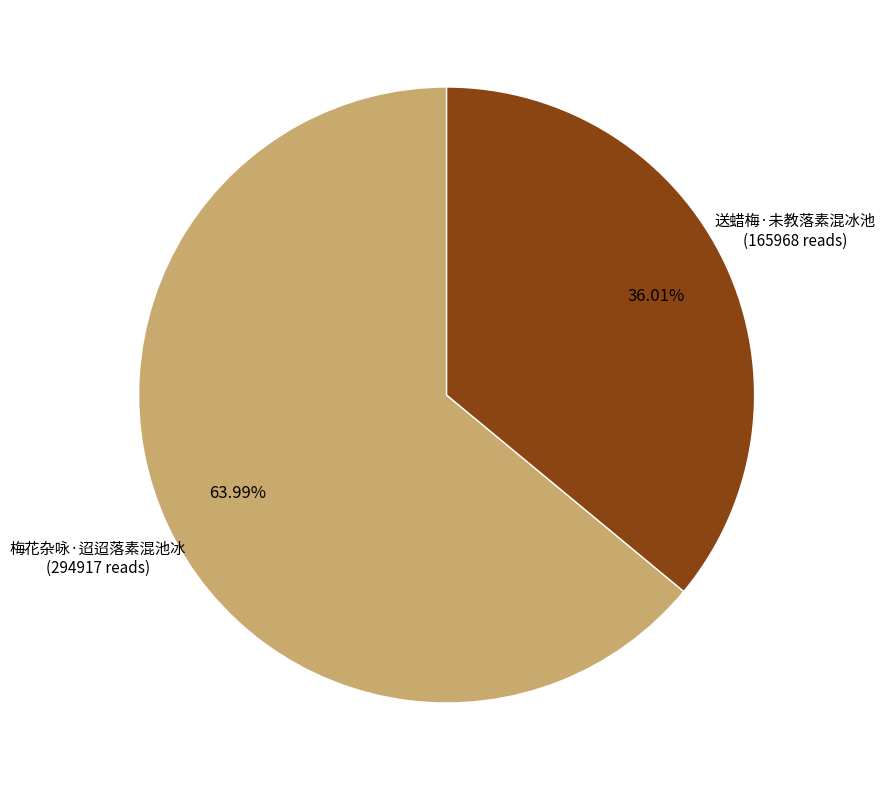

Approximately how many times larger is the value at 梅花杂咏·迢迢落素混池冰 compared to 送蜡梅·未教落素混冰池?

1.8